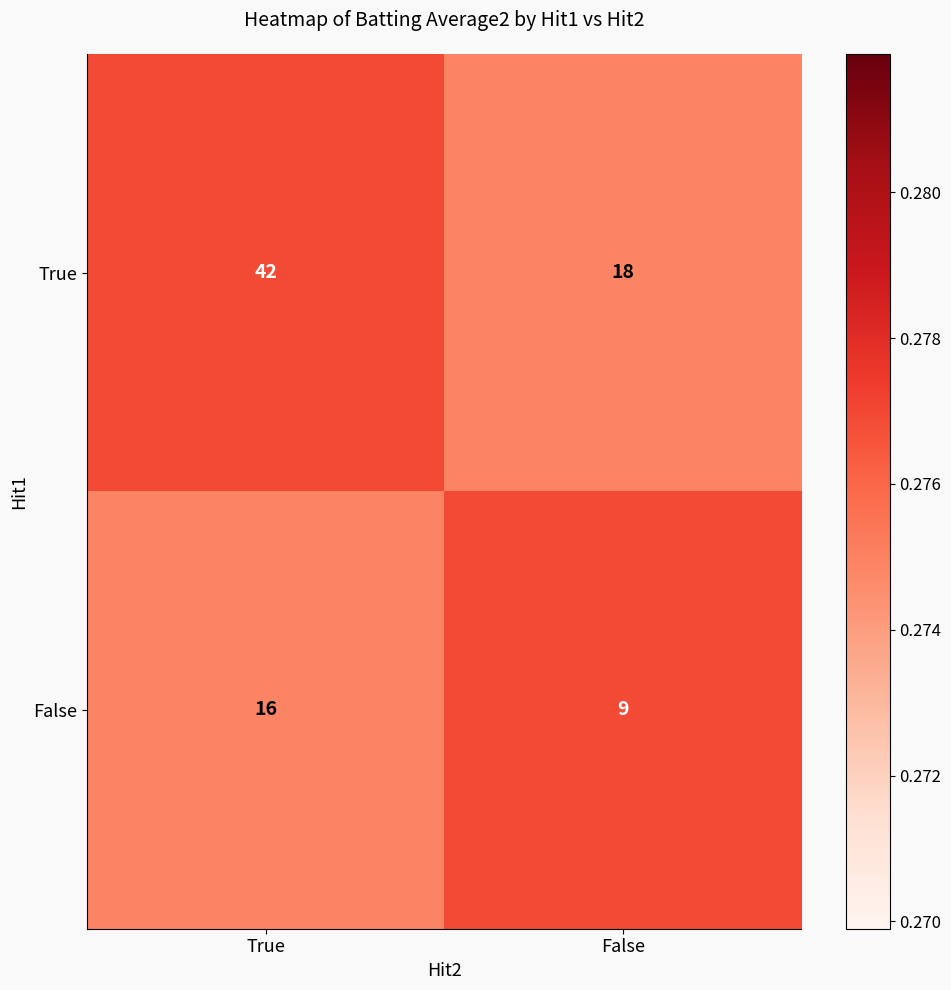

Which series has the widest spread of values?

True